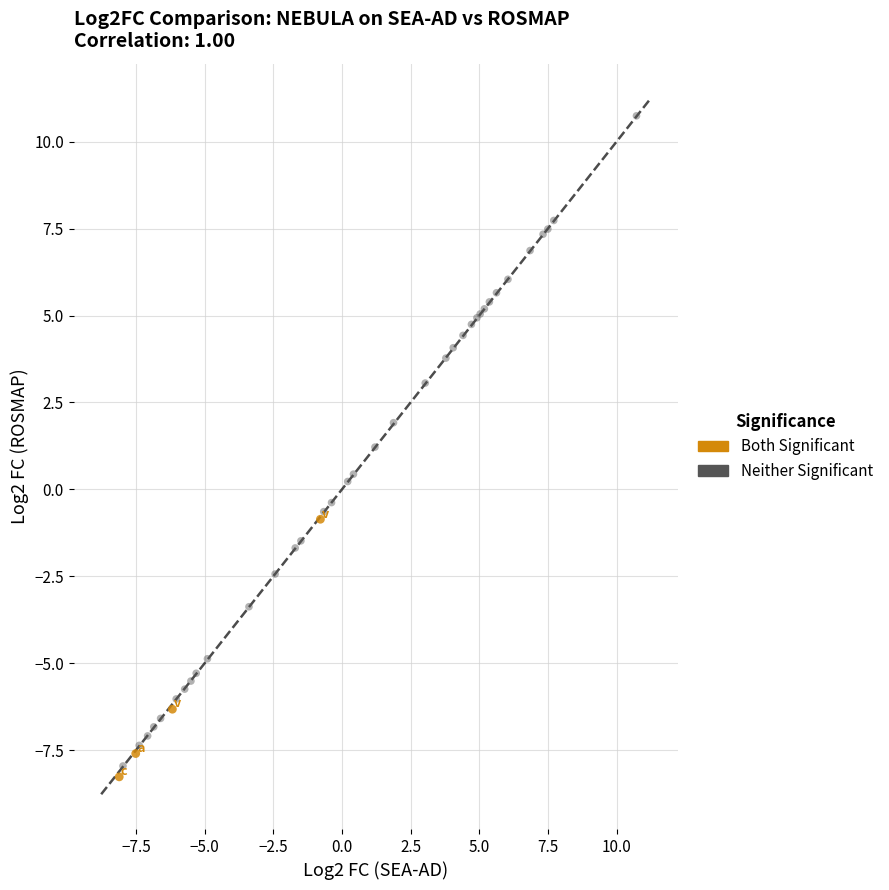

Which series contains the highest Y value?

Neither Significant